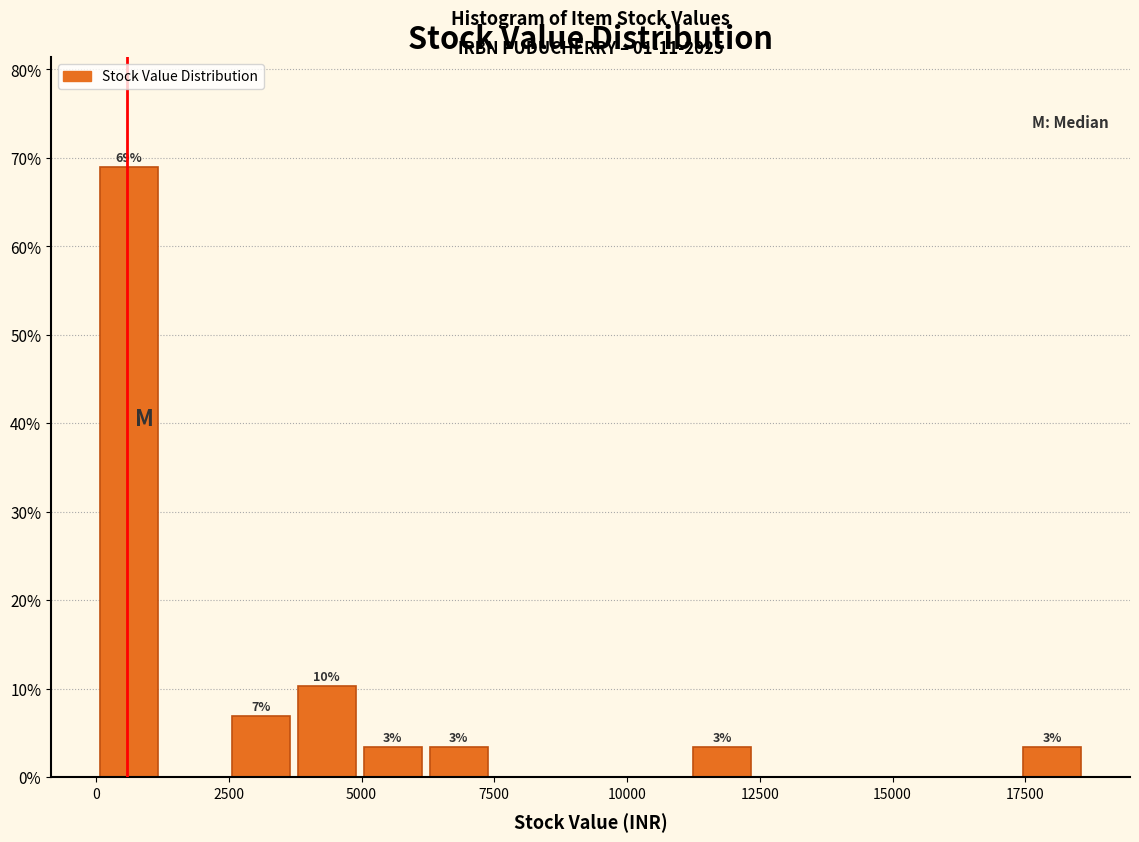

Around what value on the x-axis is the tallest bar? Give the approximate position of its centre, as read against the axis.

500